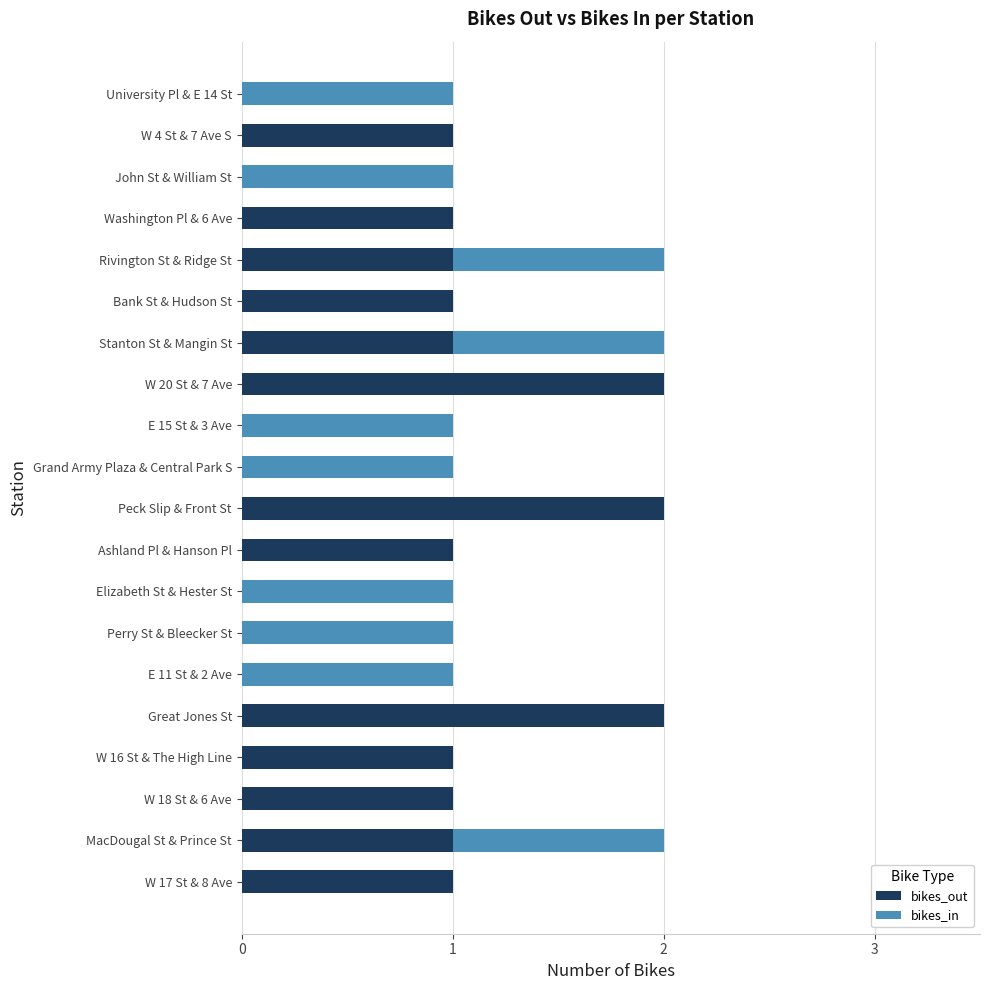

What are all the series names shown in the legend?

bikes_out, bikes_in